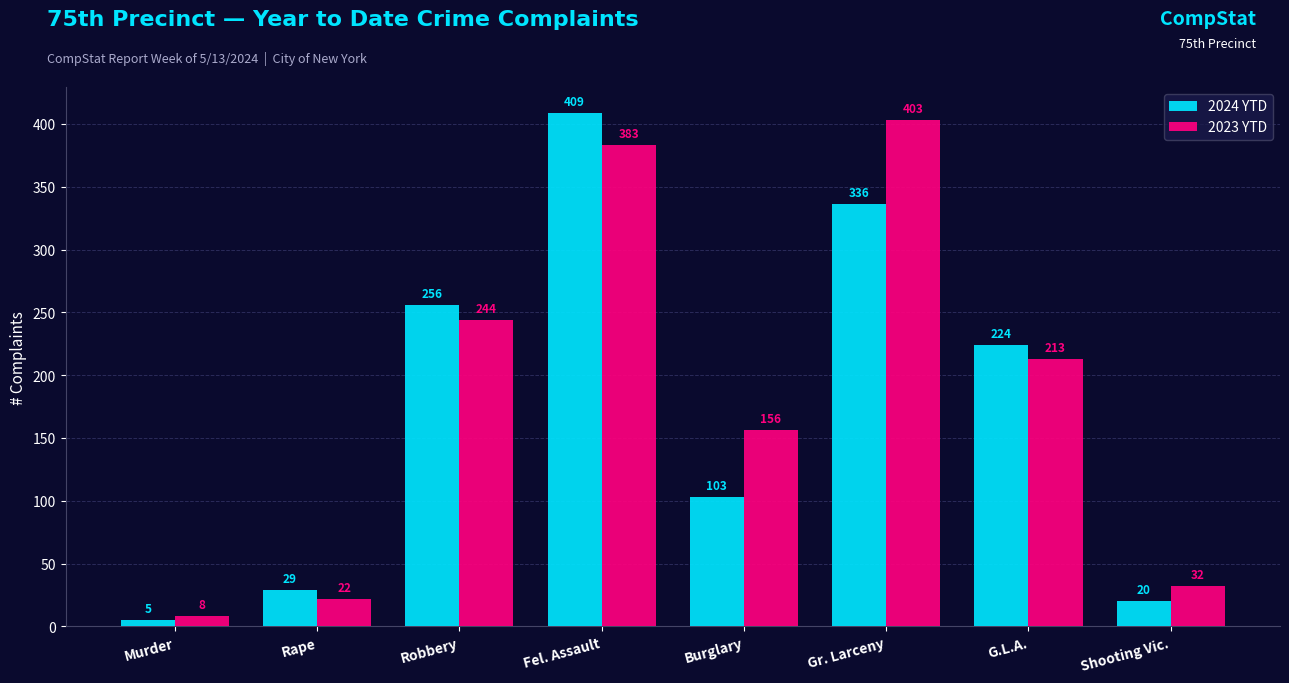

What is the value of the 2024 YTD bar at the 6th from the left?

336